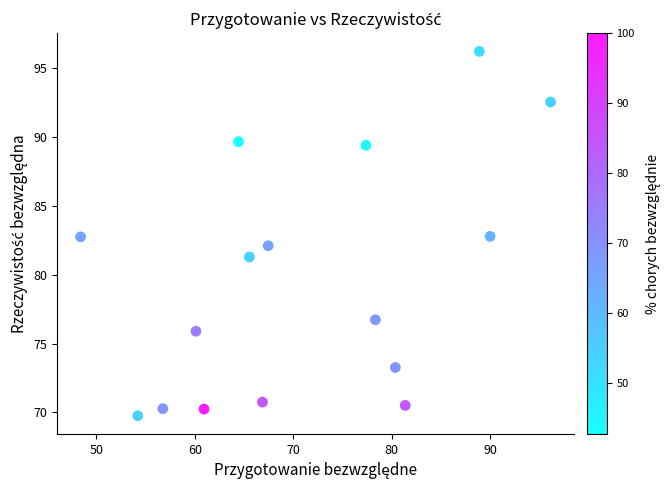

What is the range of X values (max minus min)?

47.8